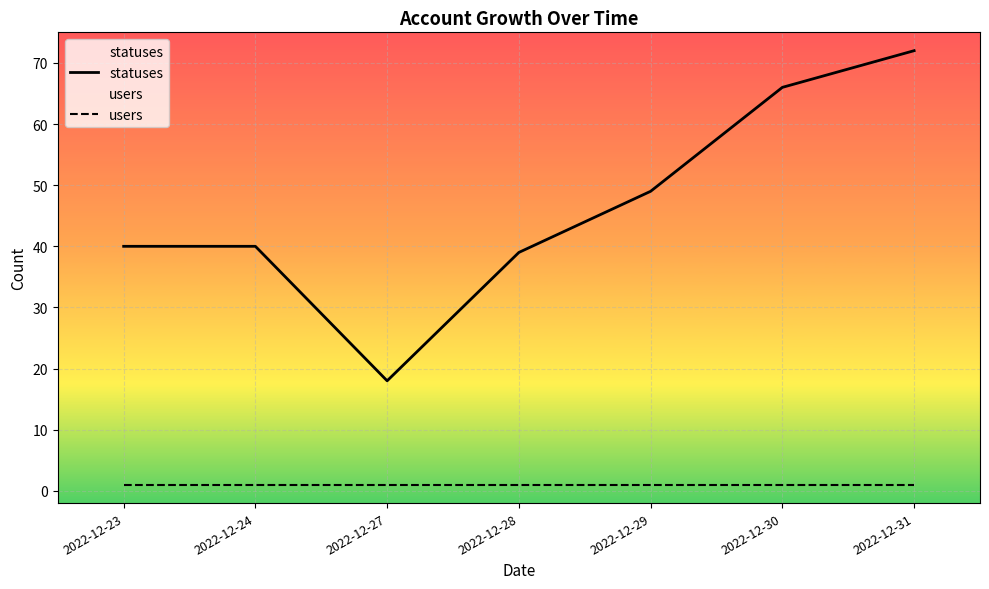

Which series has the widest spread of values?

statuses